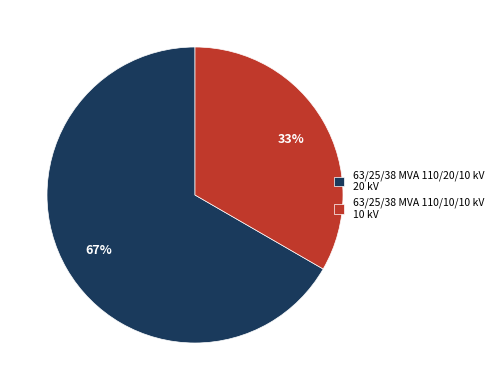

Is the sum of 63/25/38 MVA 110/10/10 kV and 63/25/38 MVA 110/20/10 kV greater than half?

Yes